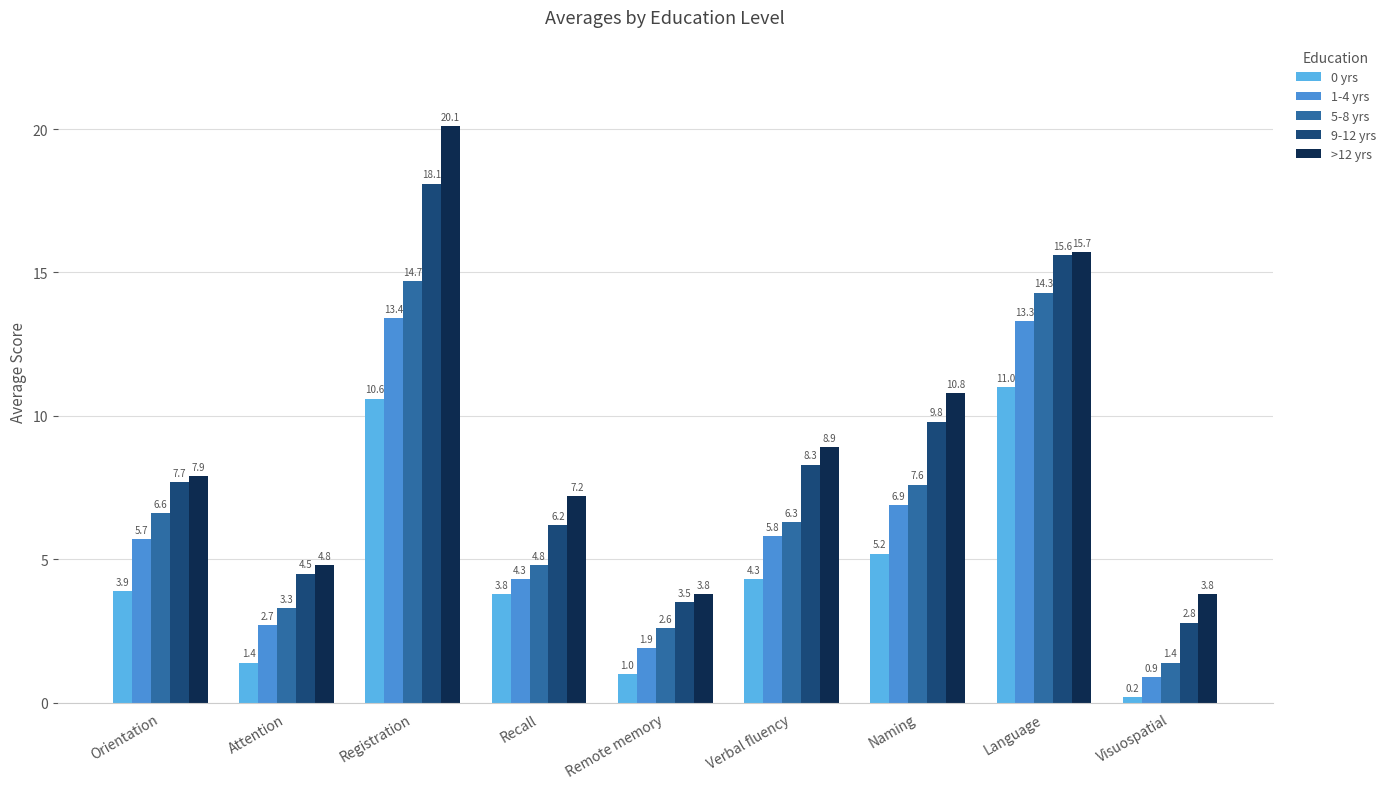

Where is 1-4 yrs nearest to the value 7?

Naming